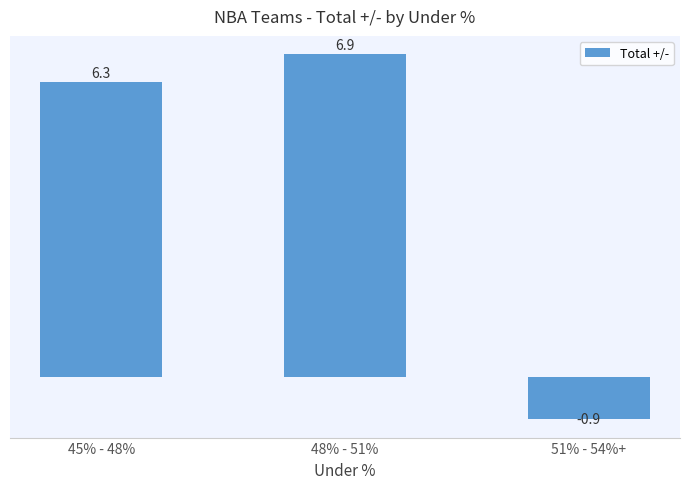

At which label is the value closest to 3?

45% - 48%